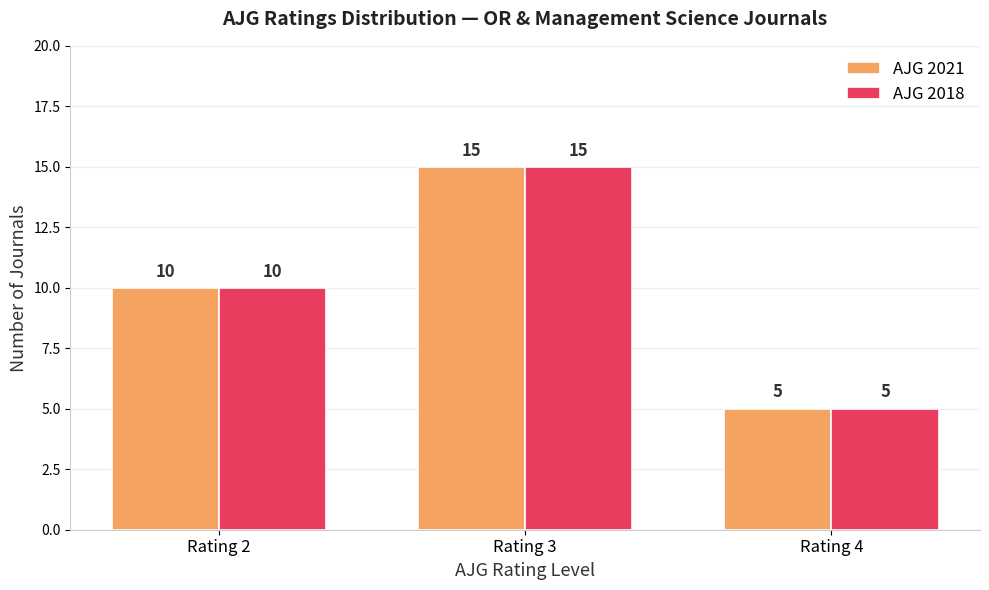

Reading left to right, extract all data points from this chart.

AJG 2021: 10	15	5
AJG 2018: 10	15	5